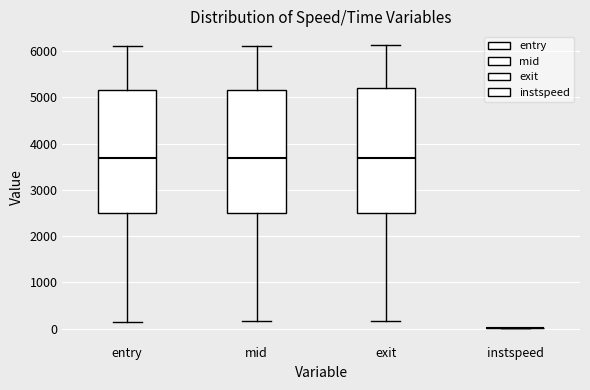

Reading left to right, transcribe this box plot: for each box, give where its median line is, the range the box spans, and where its two whiskers end, as read against the y-axis. The values are not printed on the chart, so give them approximately, as read against the axis.

entry: median 3700, box 2500 to 5200, whiskers 200 to 6100
mid: median 3700, box 2500 to 5200, whiskers 200 to 6100
exit: median 3700, box 2500 to 5200, whiskers 200 to 6100
instspeed: box collapsed to a line at 0, whiskers 0 to 0